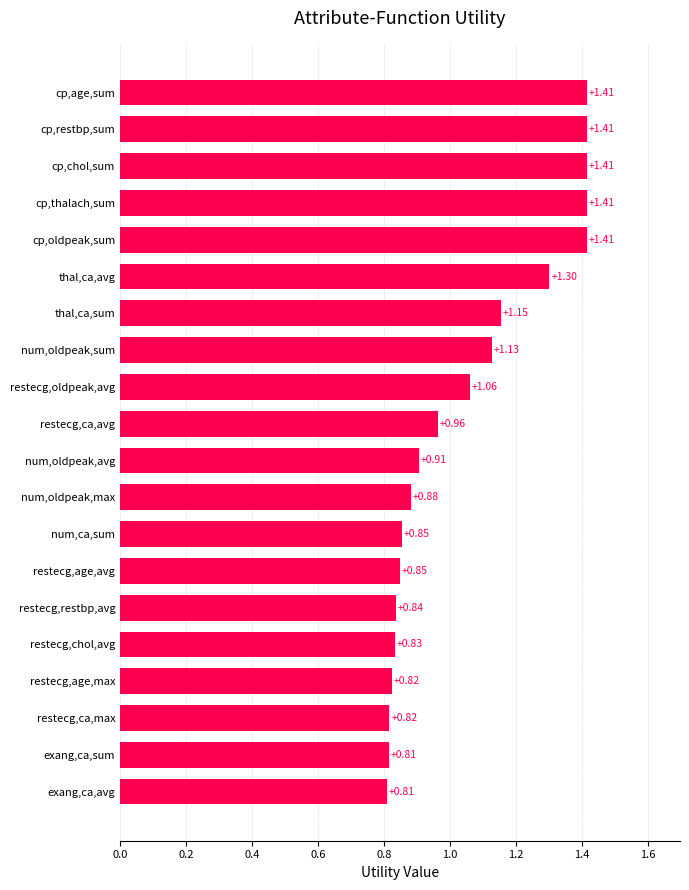

What is the difference between the values at num,oldpeak,sum and cp,chol,sum?

0.3